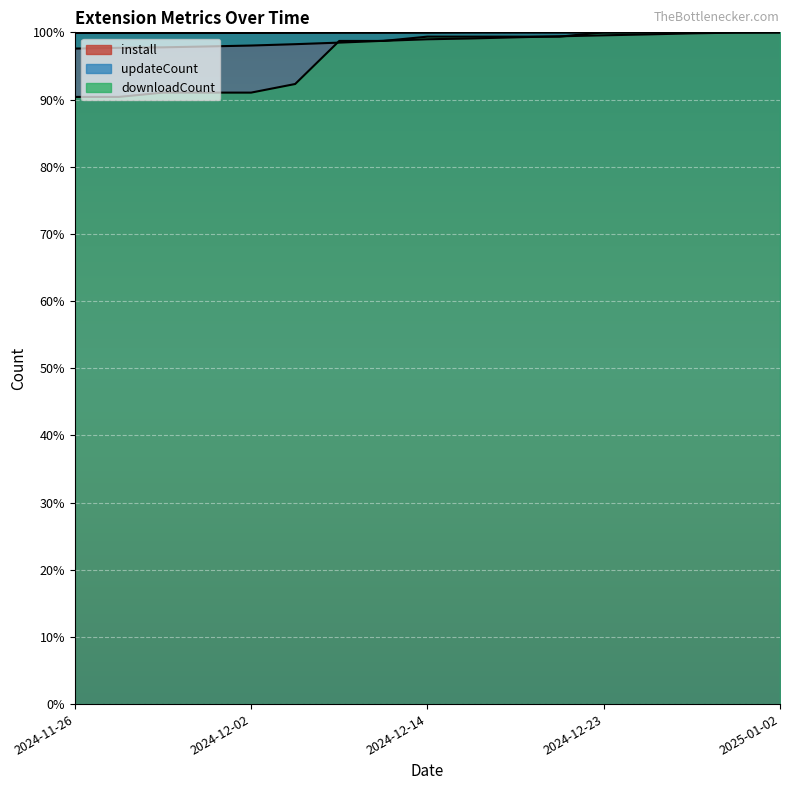

Rank the categories by install value from lowest to highest.

2024-11-26, 2024-11-27, 2024-11-28, 2024-11-30, 2024-12-02, 2024-12-04, 2024-12-07, 2024-12-11, 2024-12-14, 2024-12-17, 2024-12-18, 2024-12-20, 2024-12-23, 2024-12-26, 2024-12-29, 2025-01-01, 2025-01-02